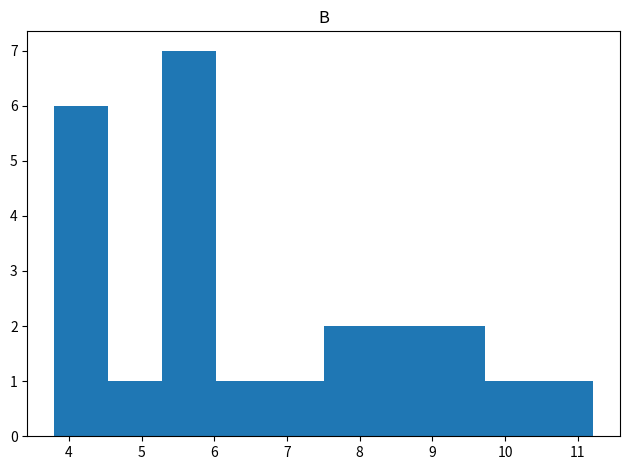

Reading left to right, list every bar in this chart as the range it spans on the x-axis followed by its height. Neither the bar edges nor the heights are printed on the chart, so give them approximately, as read against the axes.

3.8 to 4.5: 6
4.5 to 5.3: 1
5.3 to 6.0: 7
6.0 to 6.8: 1
6.8 to 7.5: 1
7.5 to 8.2: 2
8.2 to 9.0: 2
9.0 to 9.7: 2
9.7 to 10.5: 1
10.5 to 11.2: 1